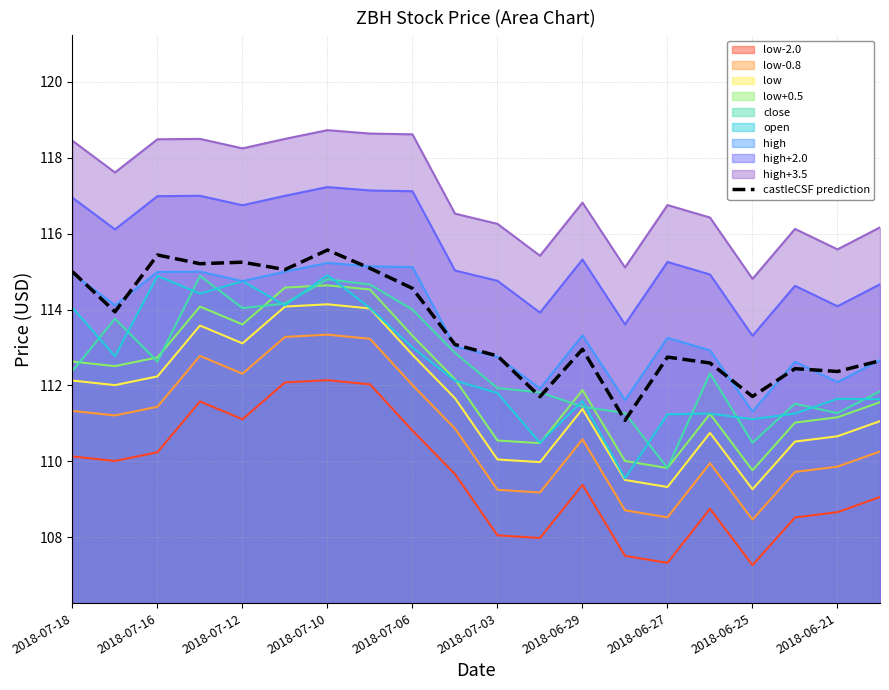

What is the maximum value for high+3.5?

118.7